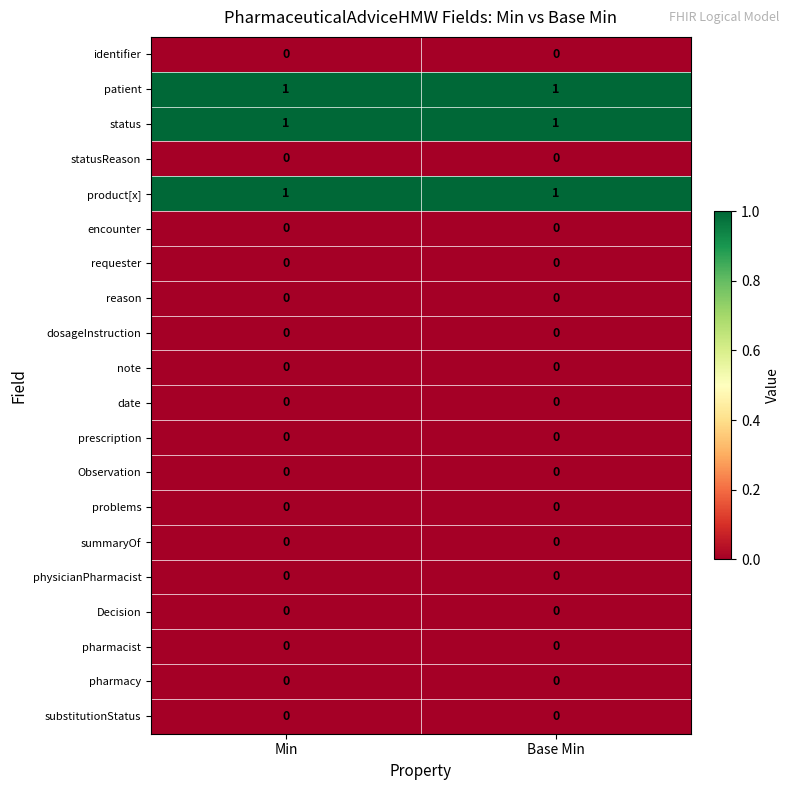

What is the total value across all series at Min?

3